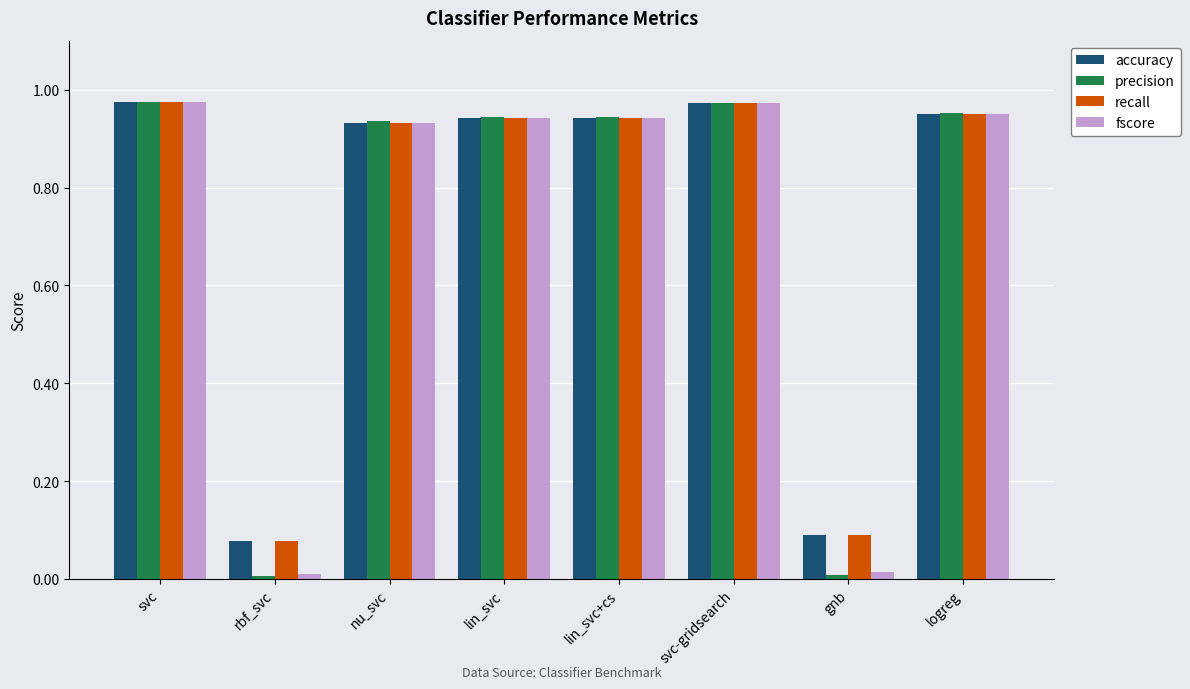

What is the average value of the fscore series?

0.7